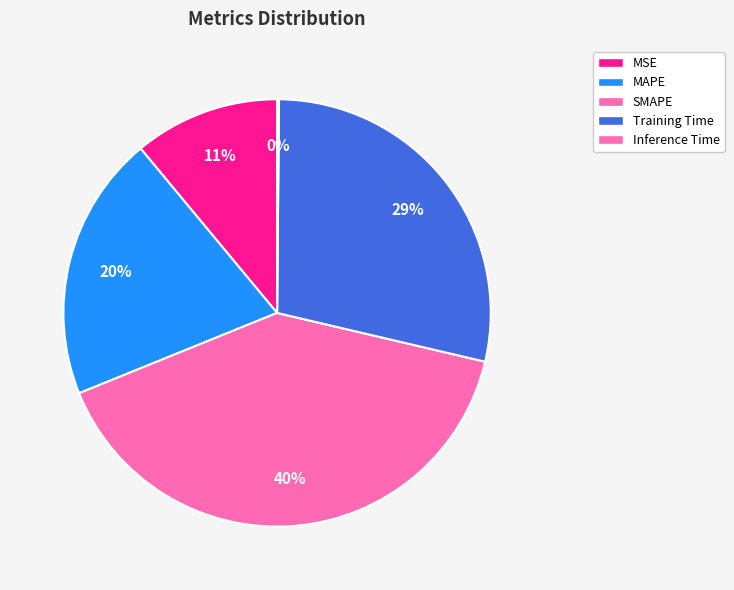

What percentage is the MAPE slice, to the nearest percent?

20%